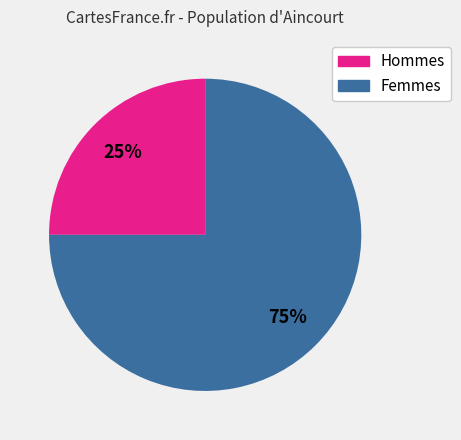

Count the number of slices in the pie.

2